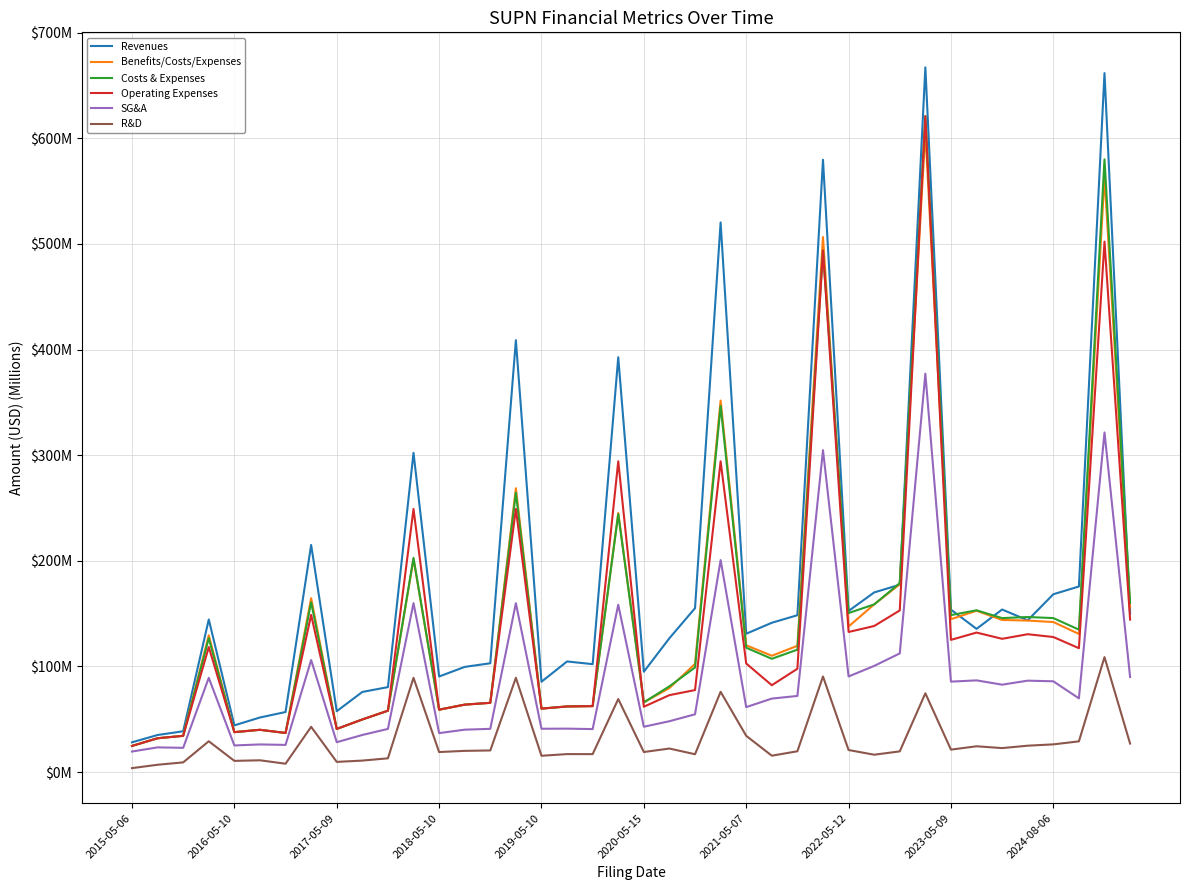

What is the smallest value displayed?

3.7